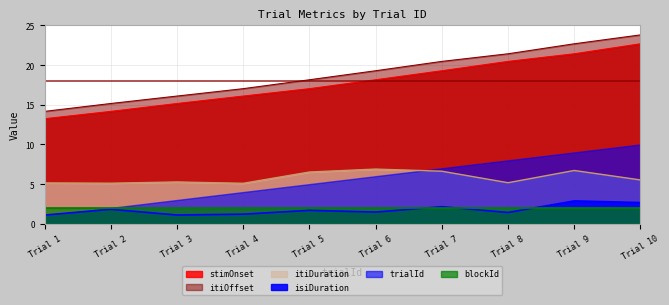

At which category is the sum across all series the highest?

Trial 10